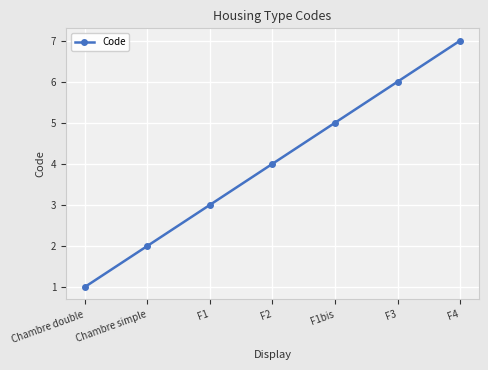

The chart shows a value of 6 at F3. True or false?

True